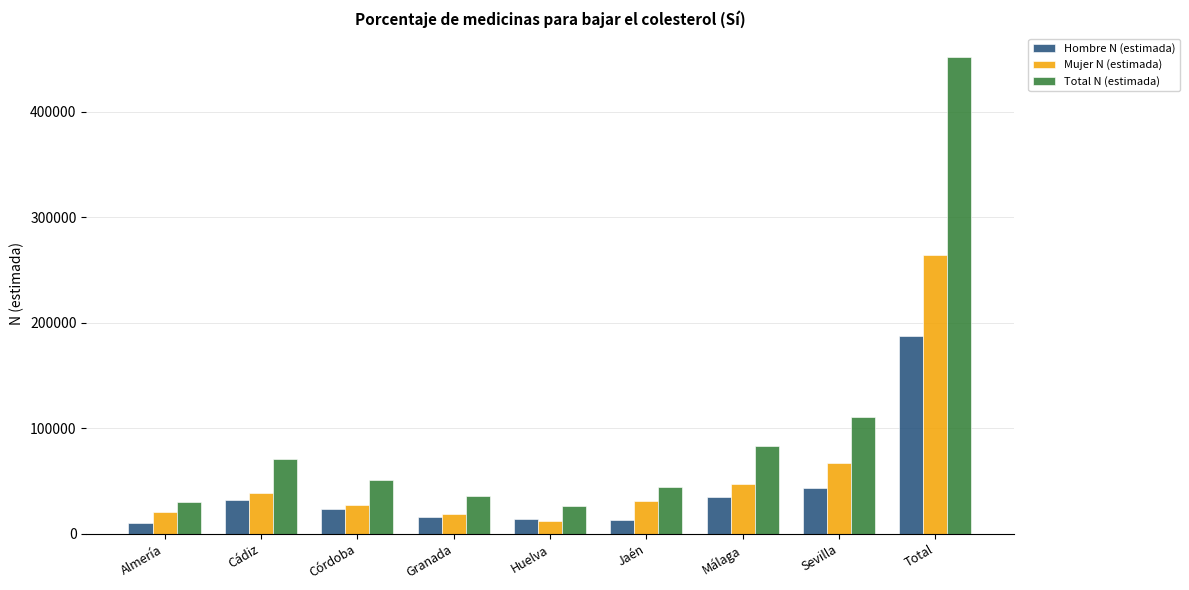

Read the Mujer N (estimada) value at Jaén.

31031